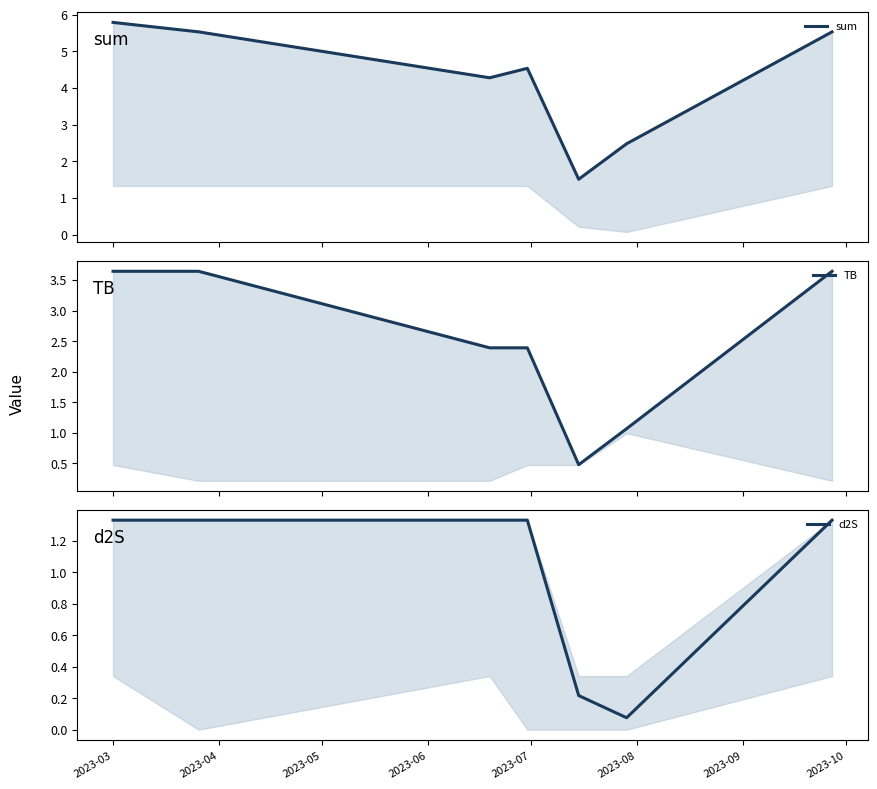

How many data points in TB are above 2?

5